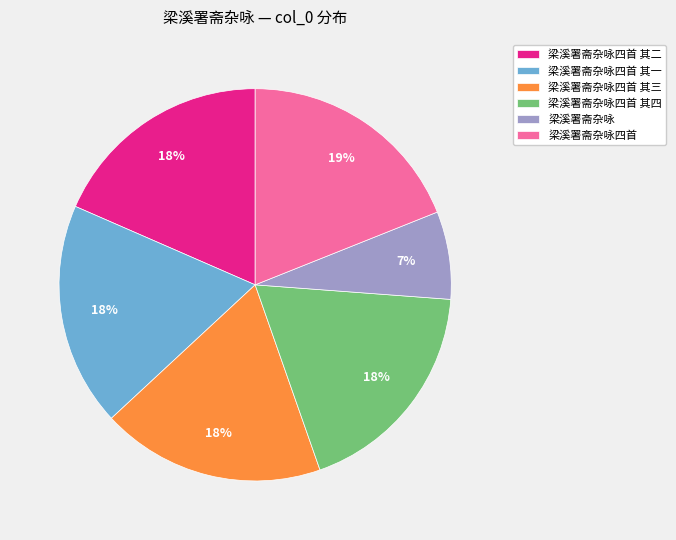

True or false: 梁溪署斋杂咏四首 其四 accounts for 18% of the total.

True